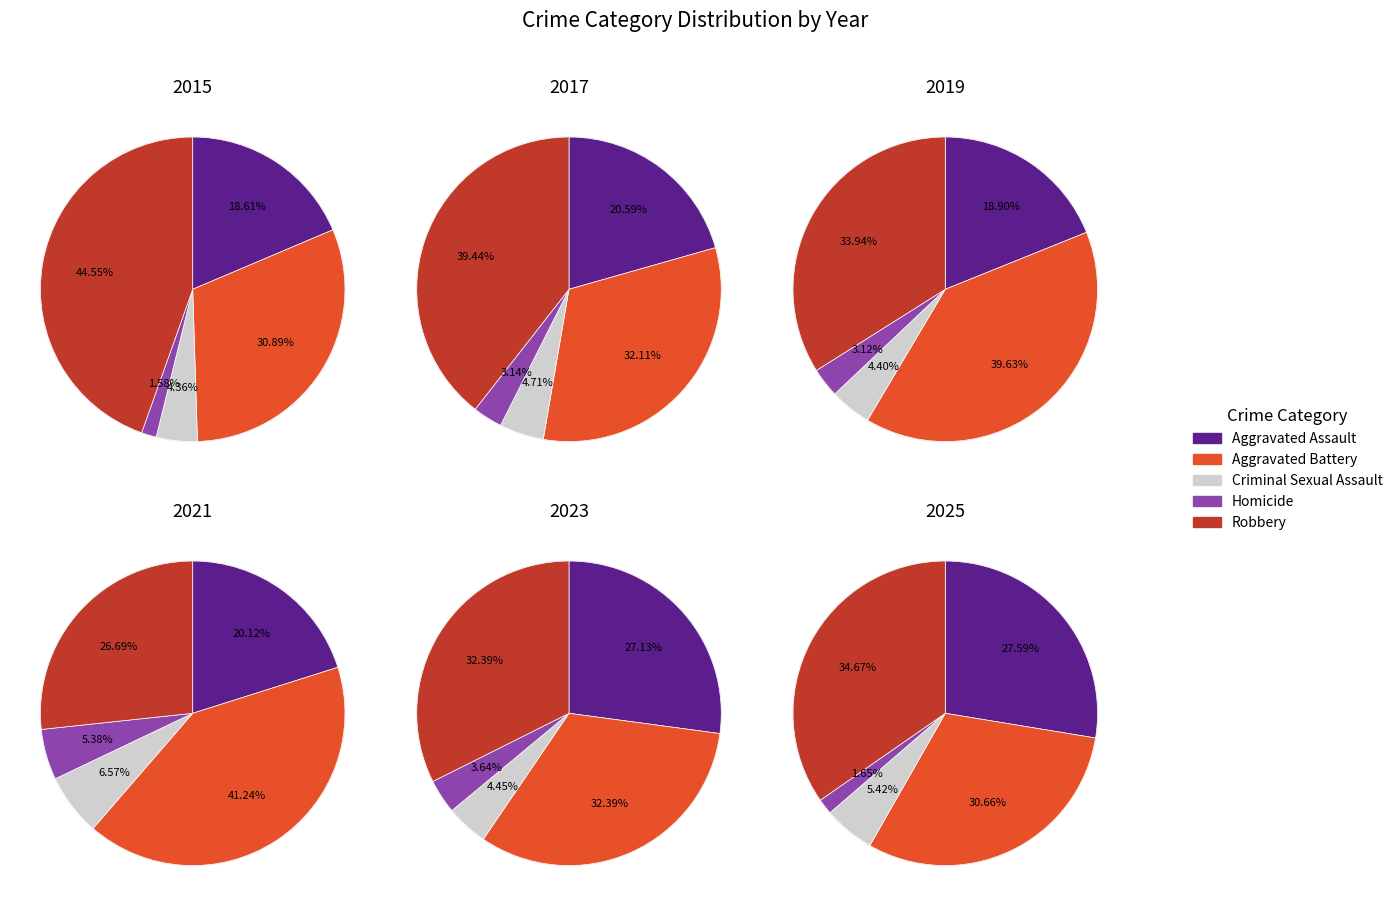

Which series has the largest range (max minus min)?

Robbery